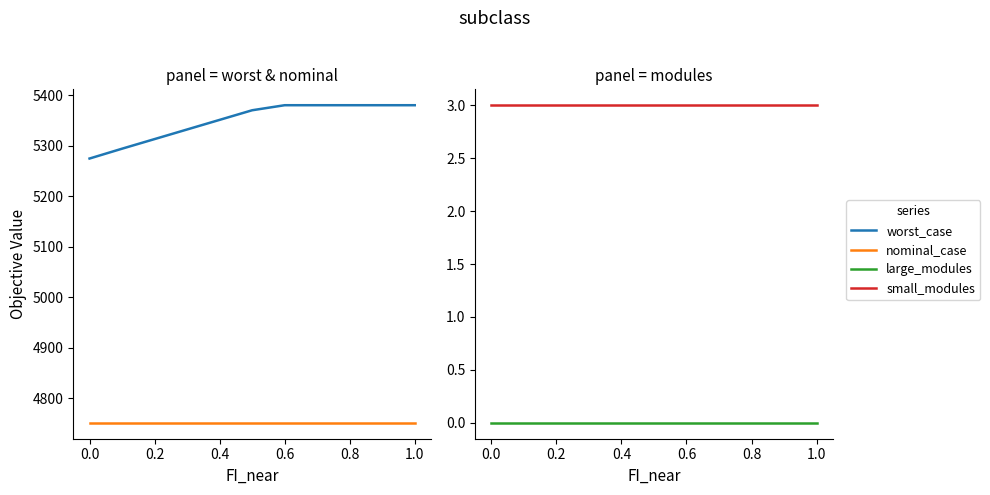

True or false: nominal_case and large_modules intersect in this chart.

False